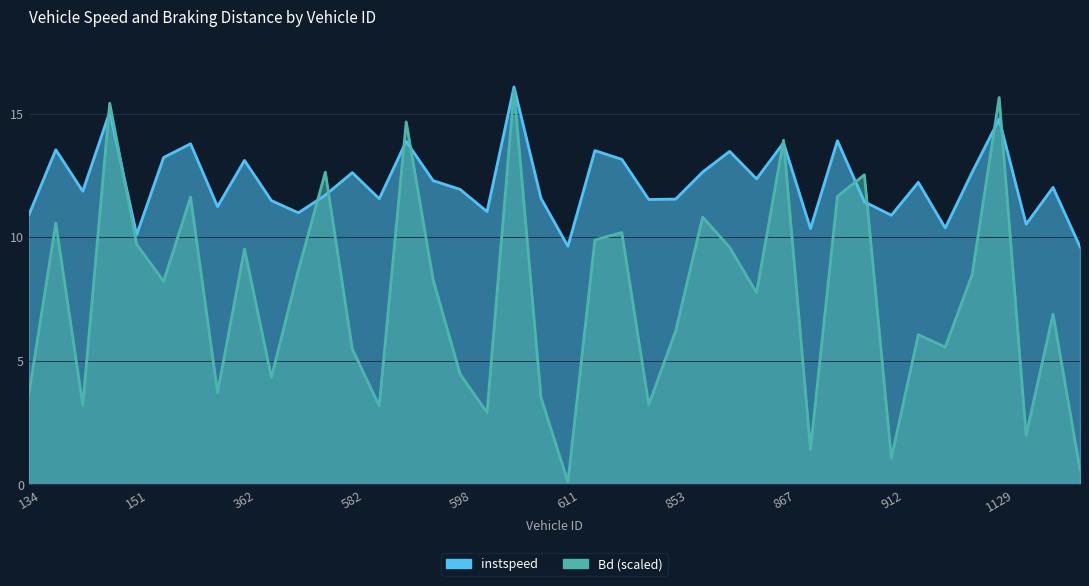

Where do instspeed and Bd first cross each other?

143 and 147